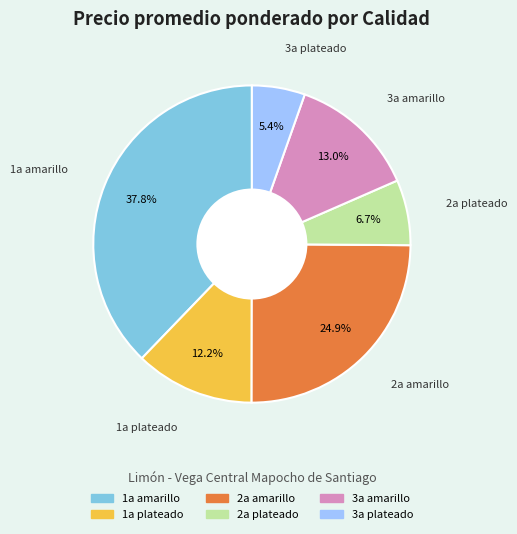

Is there any slice that represents more than half of the pie?

No